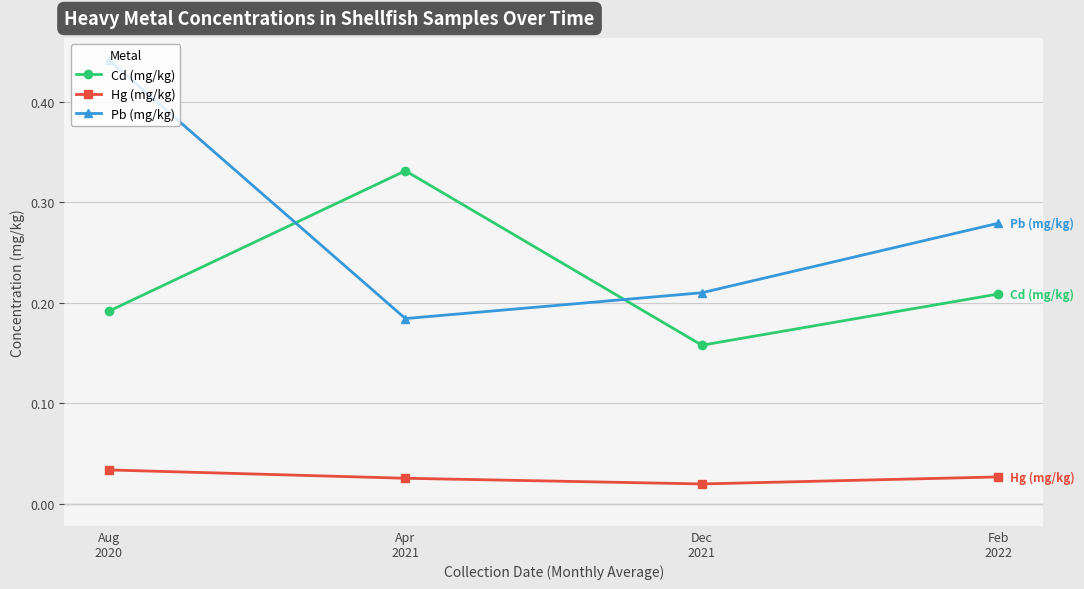

What position from the right is Feb
2022?

1